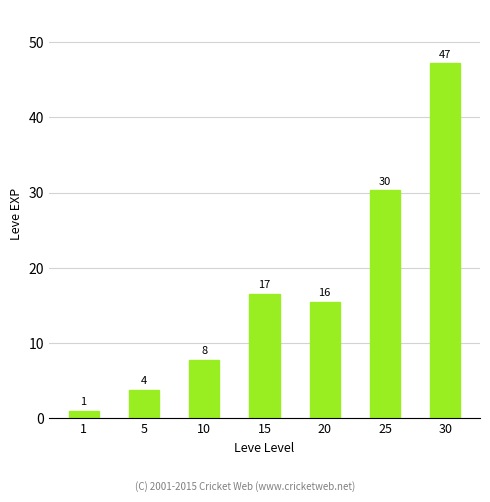

What is the ratio of the value at 25 to the value at 10?

3.9